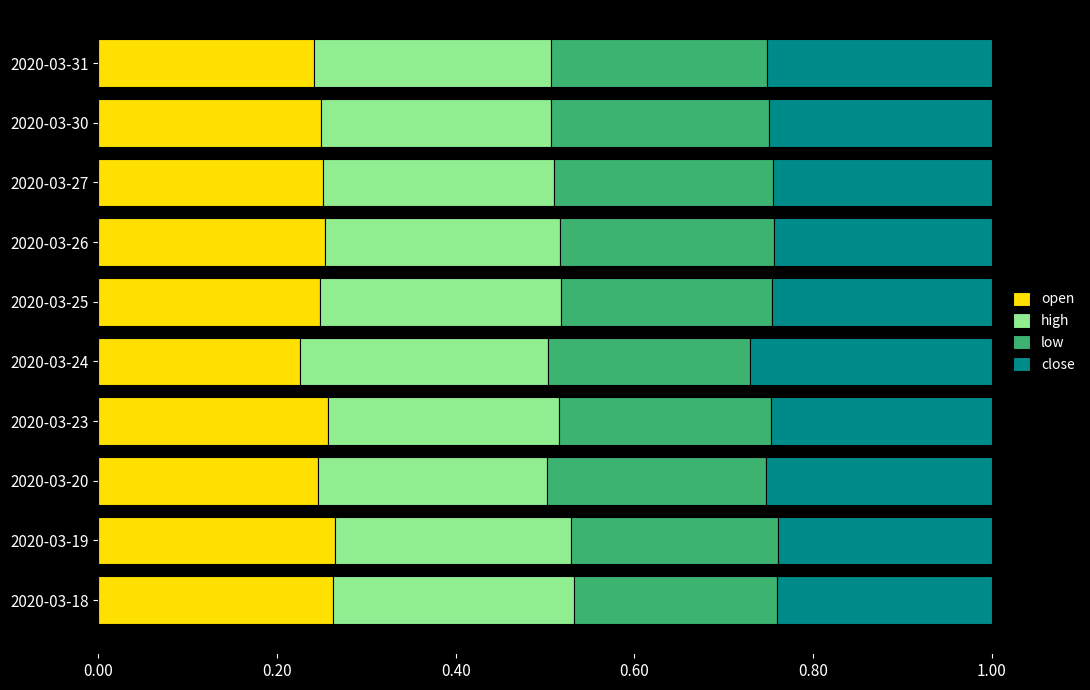

What is the sum of all open values?

2.5